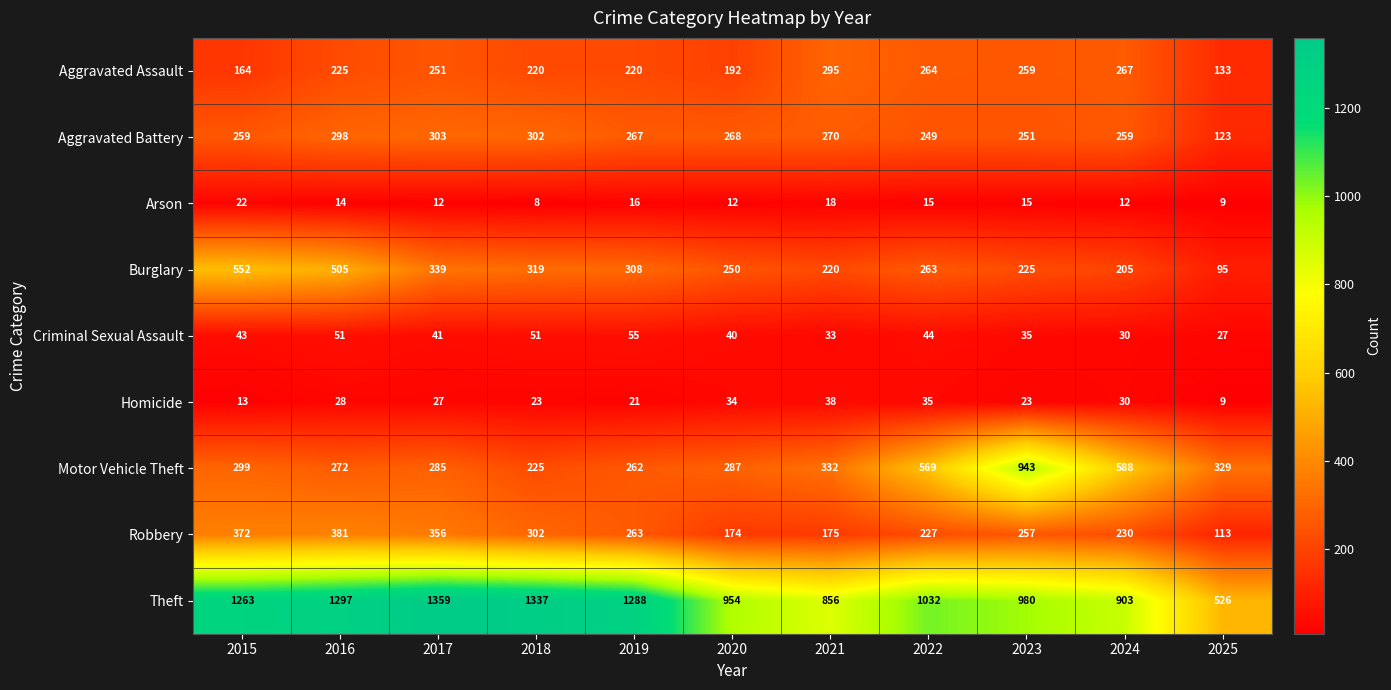

Rank the series by their maximum value, from lowest to highest.

Arson, Homicide, Criminal Sexual Assault, Aggravated Assault, Aggravated Battery, Robbery, Burglary, Motor Vehicle Theft, Theft